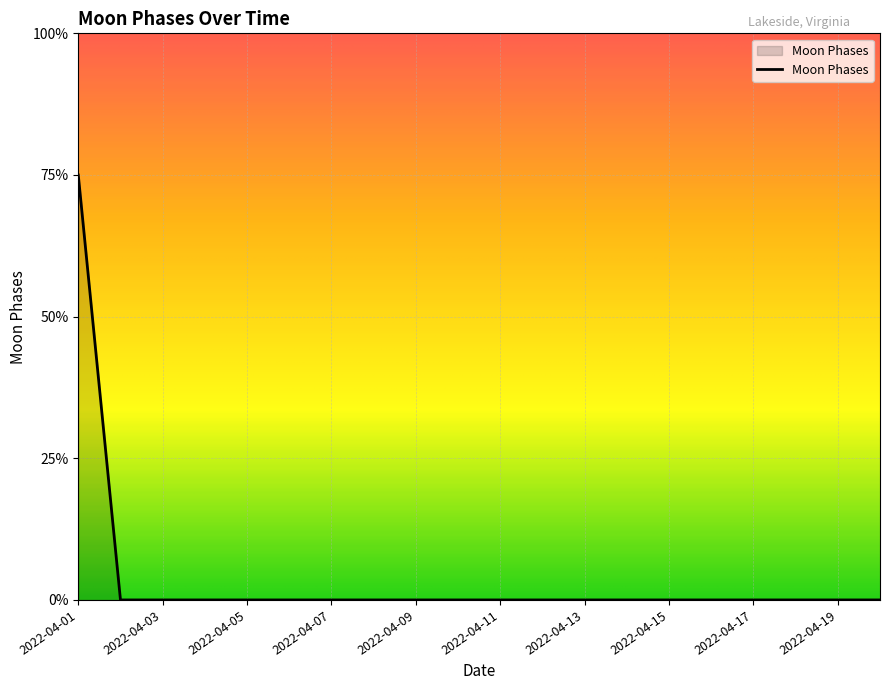

Does the chart have visible grid lines?

Yes